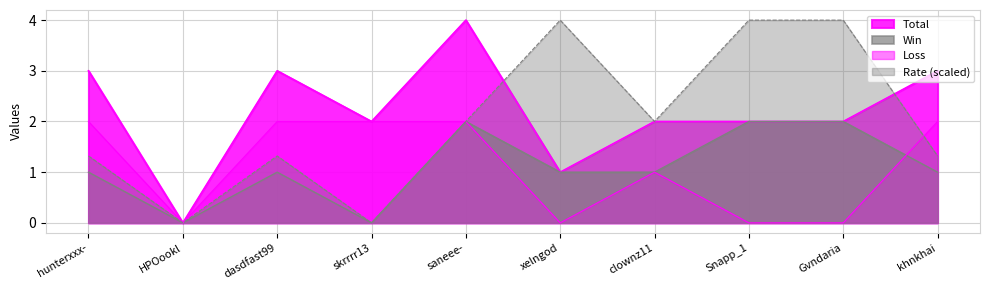

How many intersections are there between Loss and Rate?

1